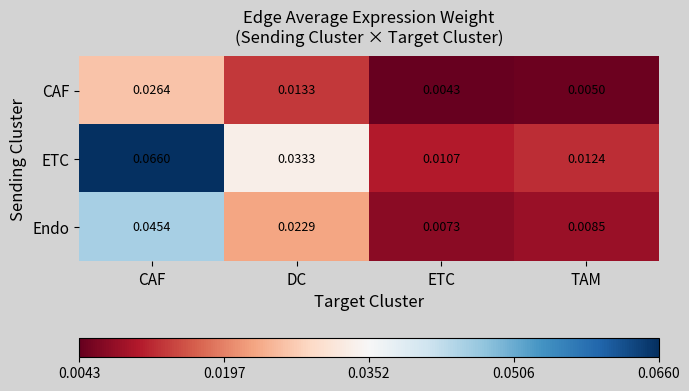

Rank the series by their average value, from highest to lowest.

ETC, Endo, CAF